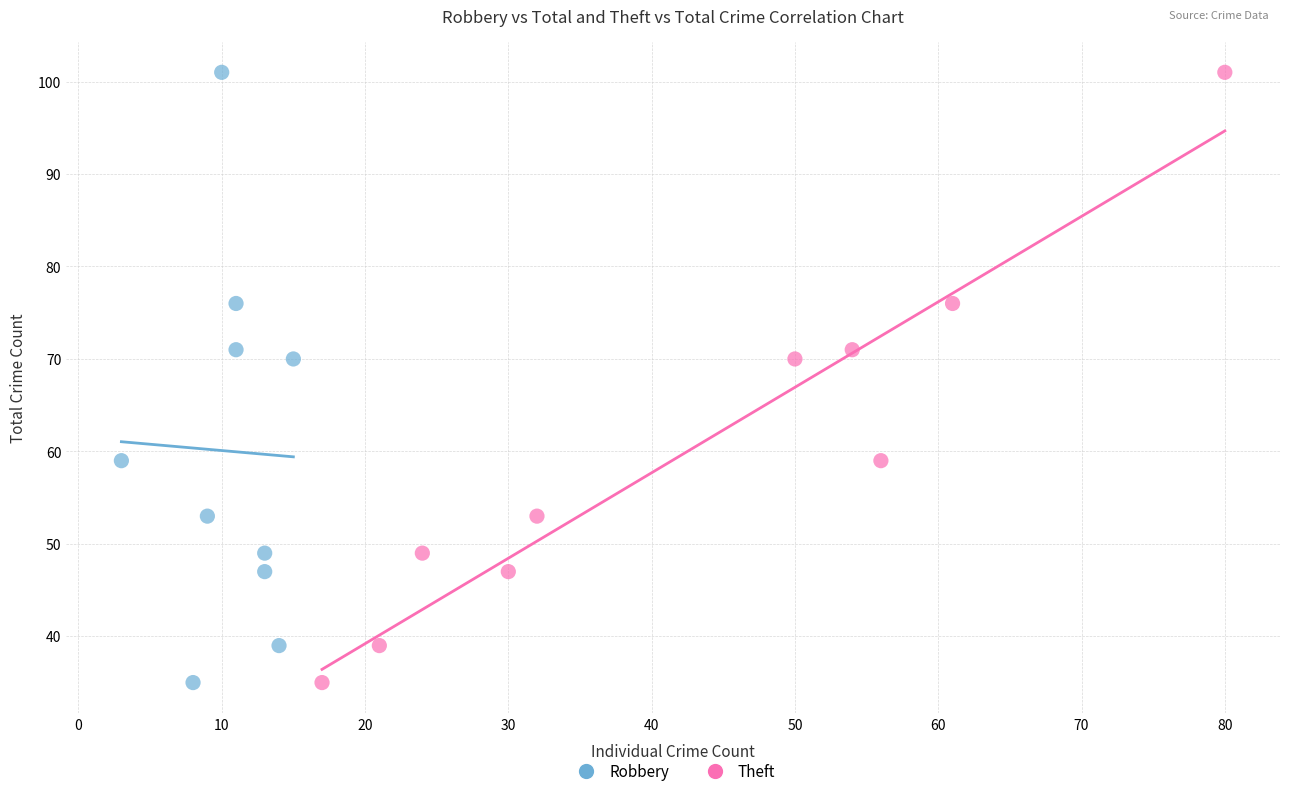

What are all the series names shown in the legend?

Robbery, Theft